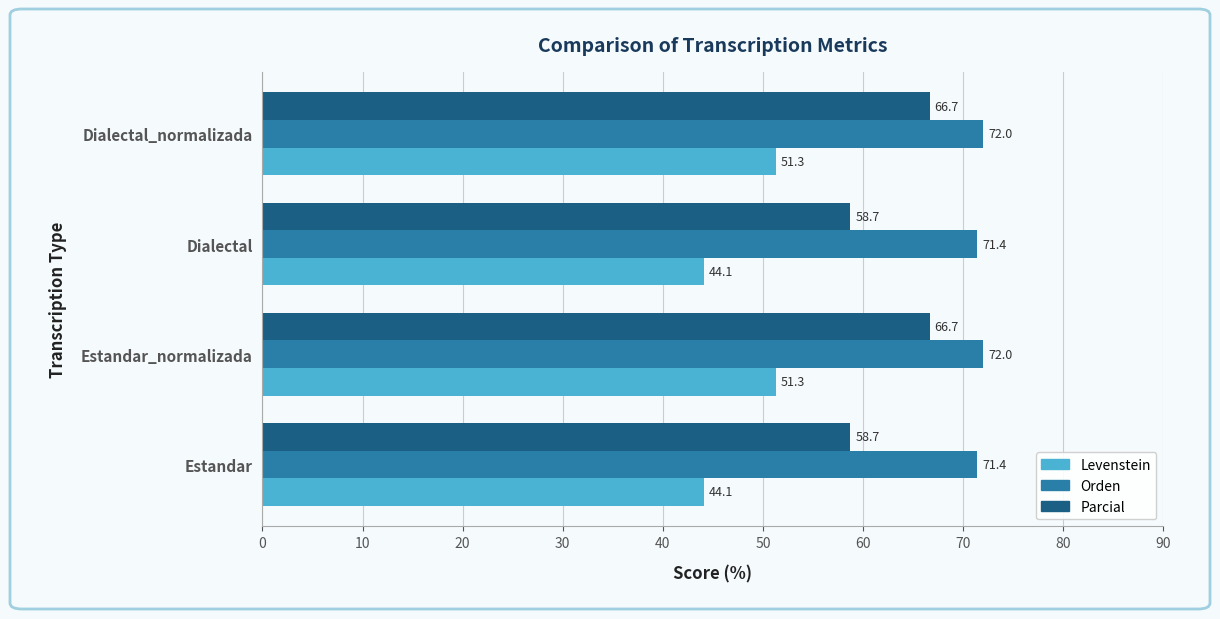

Is the value of Parcial at Dialectal_normalizada greater than the value of Levenstein at Dialectal_normalizada?

Yes